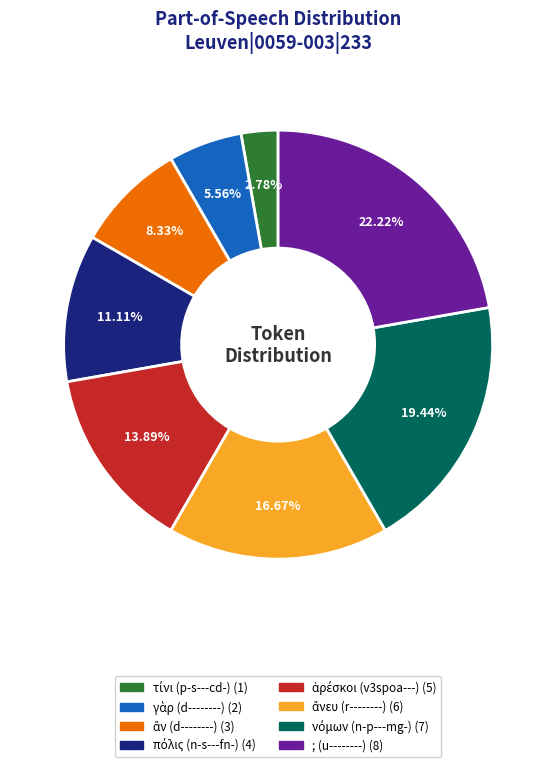

Which slice is the largest?

; (u--------)